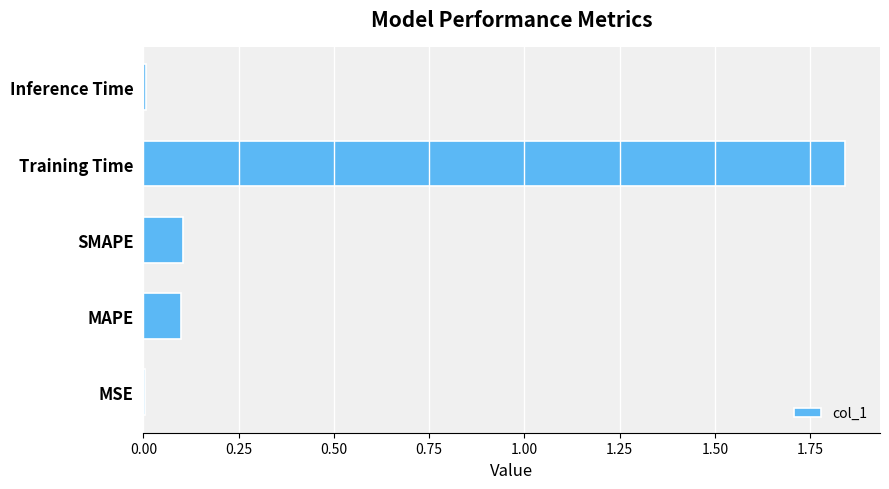

Is it true that the value at Inference Time is 0.0?

True